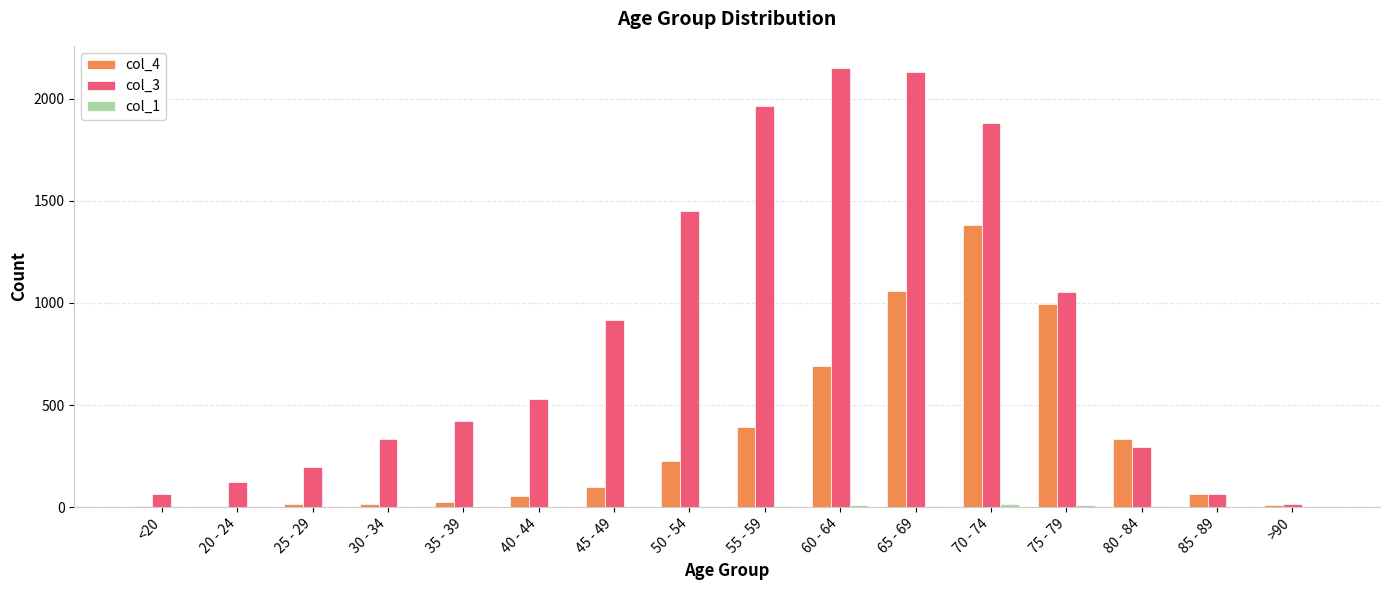

Is the value of col_4 at 65 - 69 greater than the value of col_3 at 25 - 29?

Yes